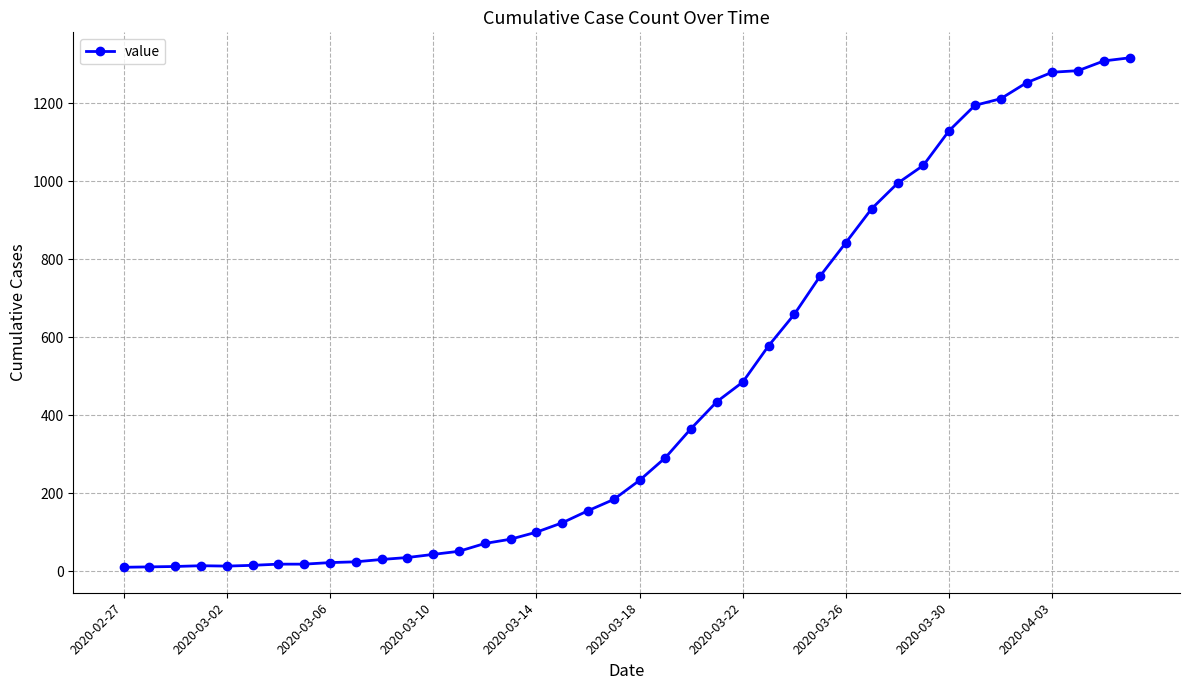

What is the average value?

466